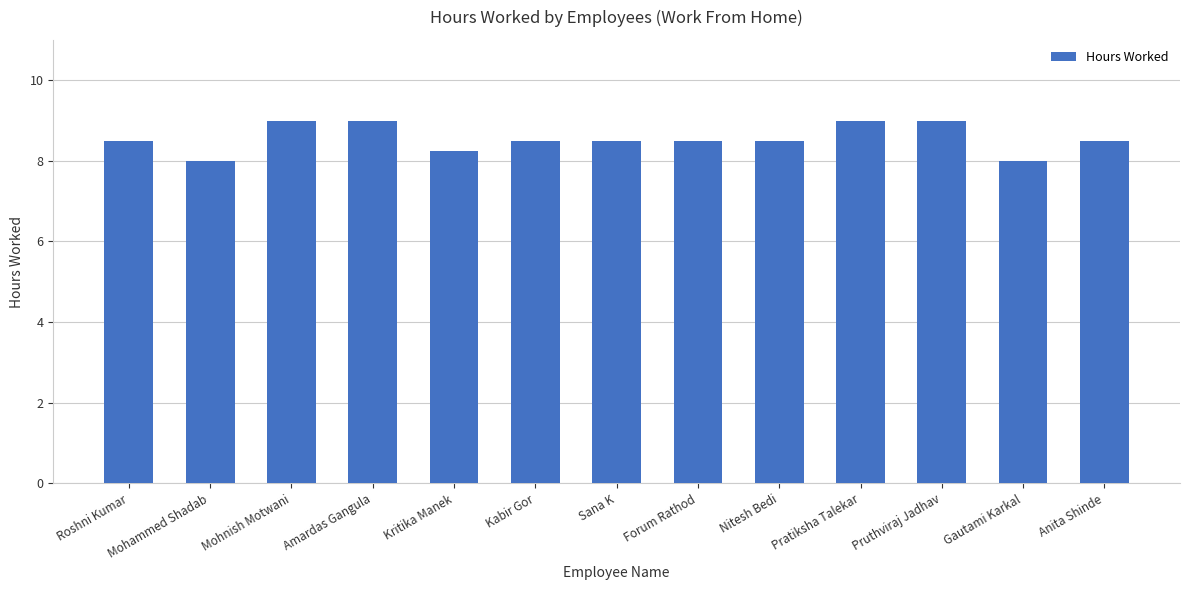

Count the number of data series in this chart.

1